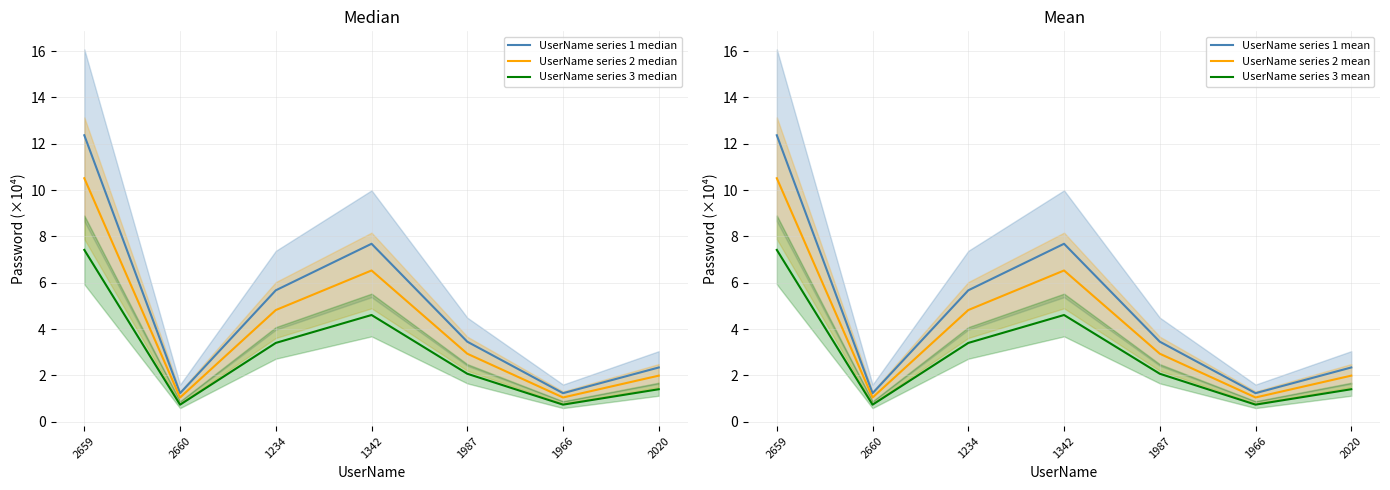

Which series has the largest total across all categories?

UserName series 1 median